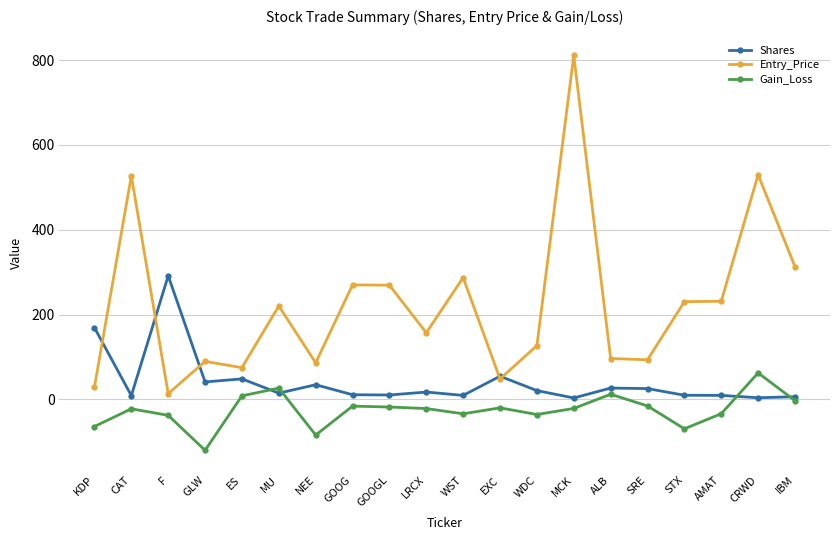

True or false: Shares and Entry_Price cross at least once.

True